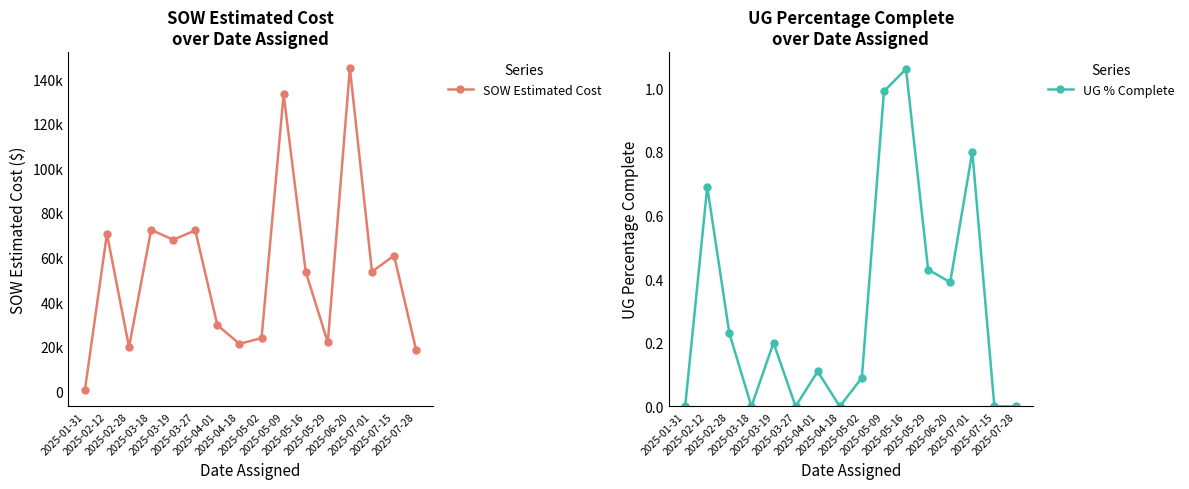

Which label corresponds to the smallest value in the chart?

2025-01-31